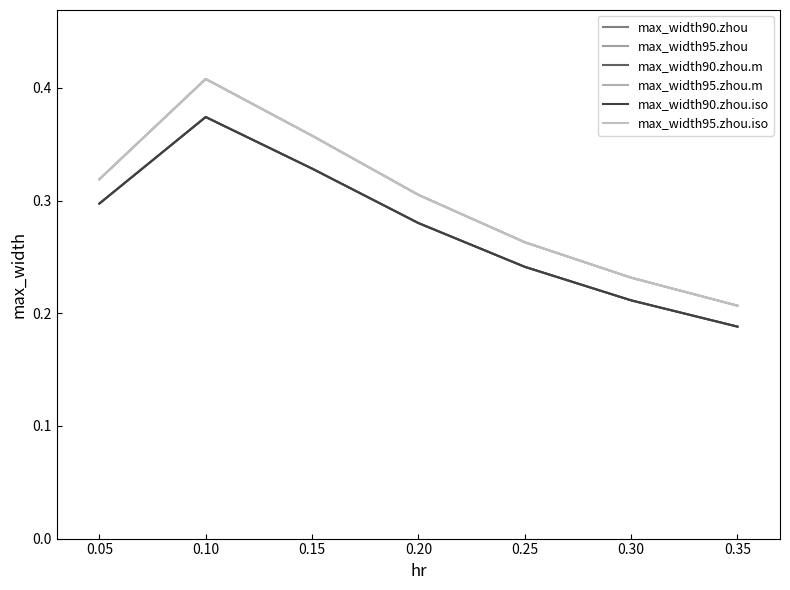

Does the chart display data point markers on the line(s)?

No